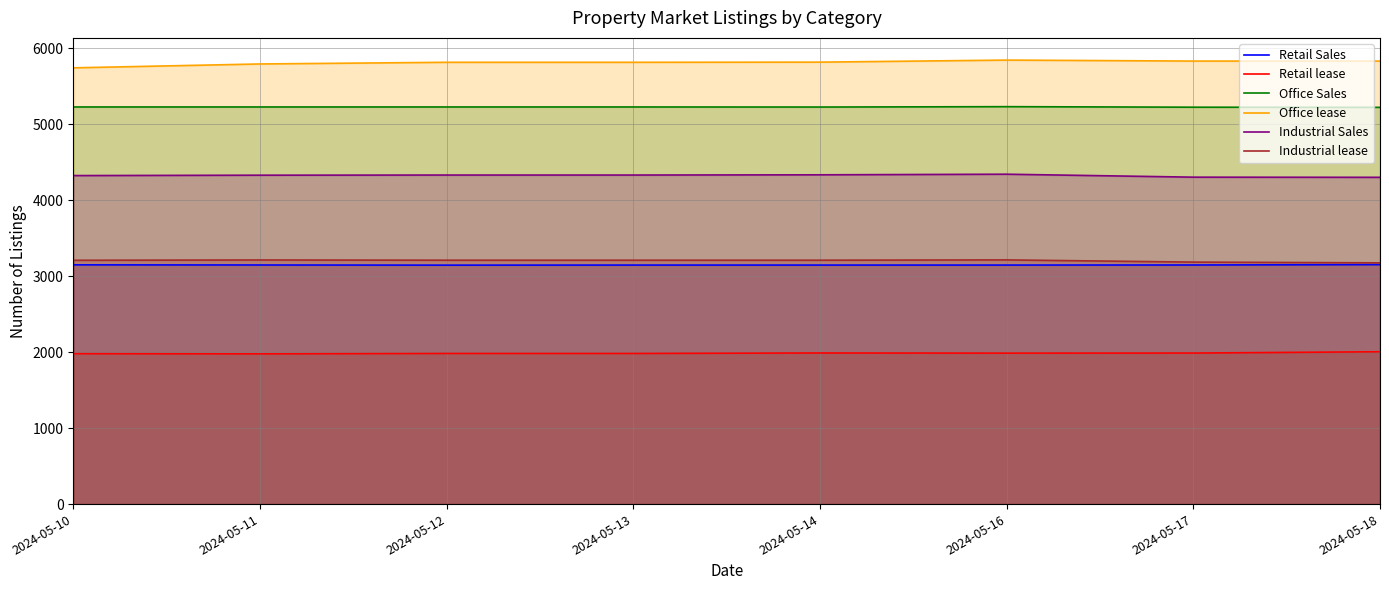

The value of Retail Sales at 2024-05-18 is 3152. True or false?

True